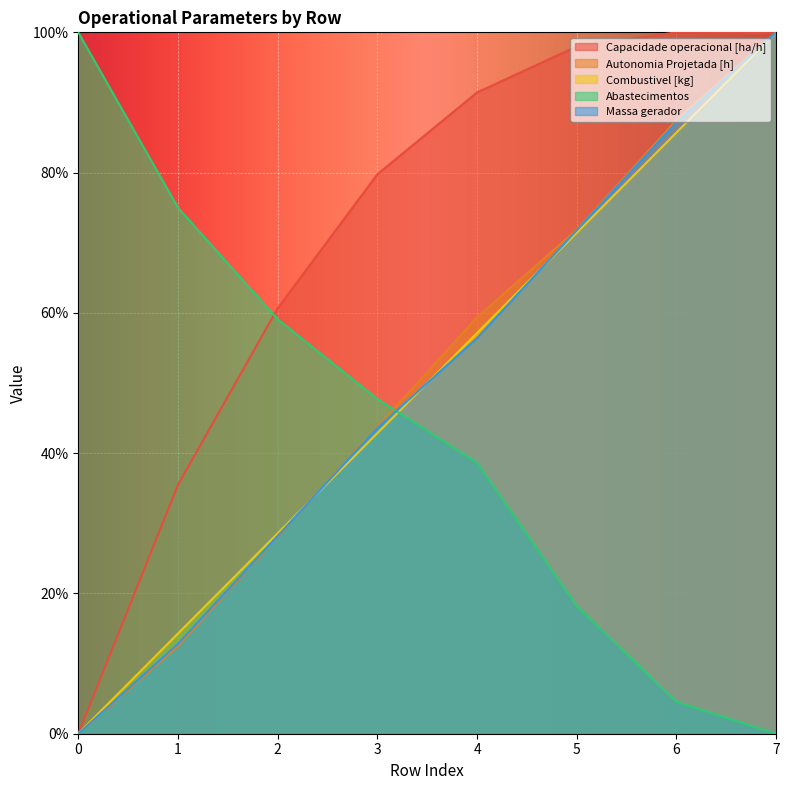

Does the chart display data point markers on the line(s)?

No